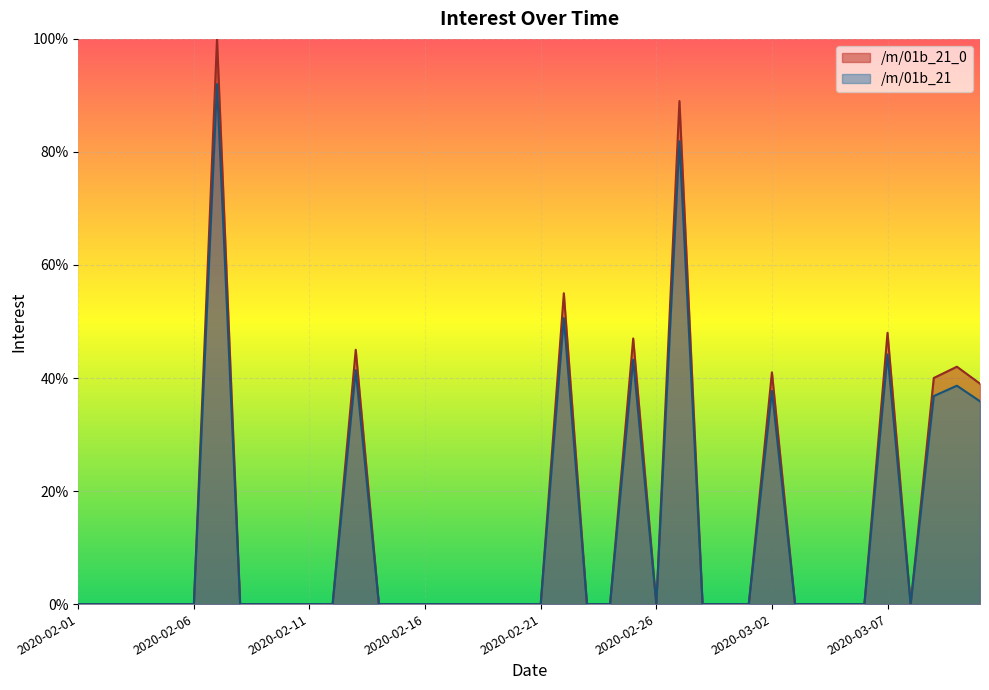

At which label is /m/01b_21_0 closest to 50?

2020-03-07